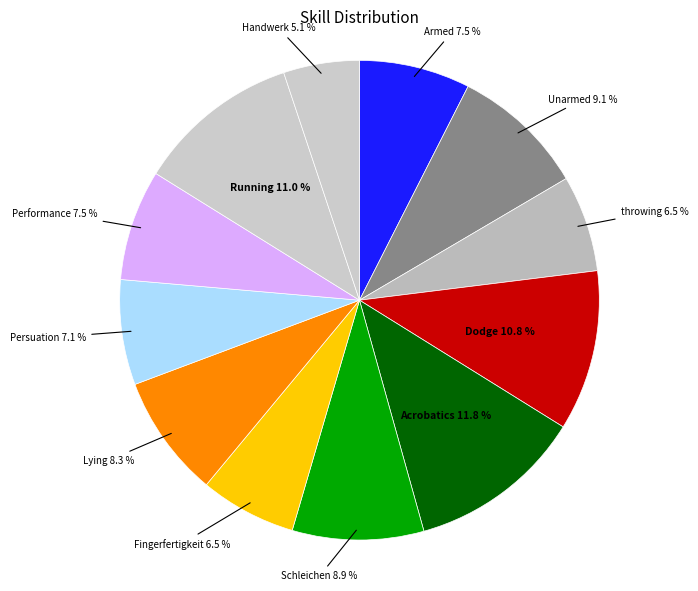

To the nearest percent, what is the average slice percentage?

8%